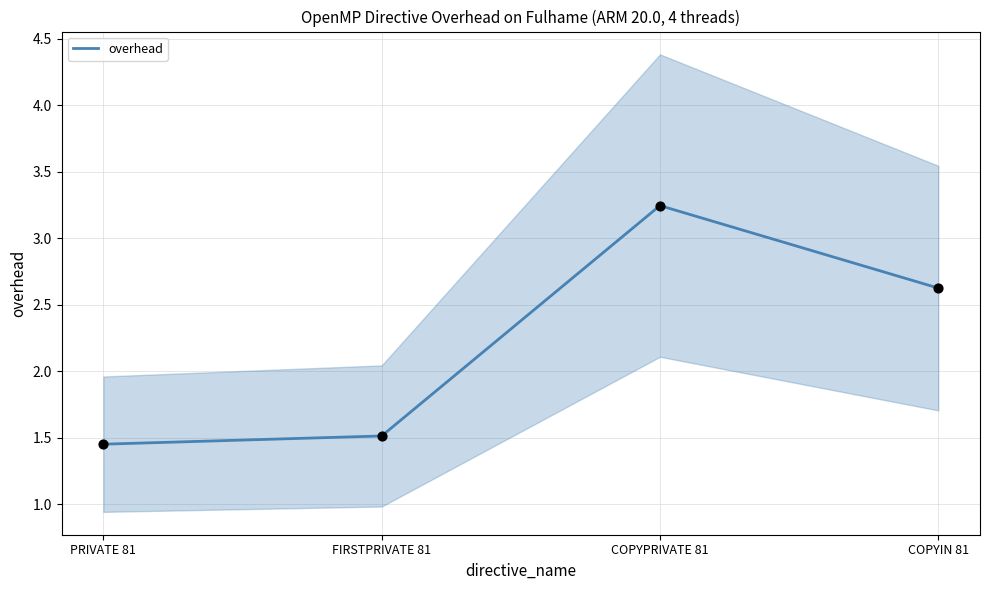

Between FIRSTPRIVATE 81 and COPYIN 81, which is larger?

COPYIN 81